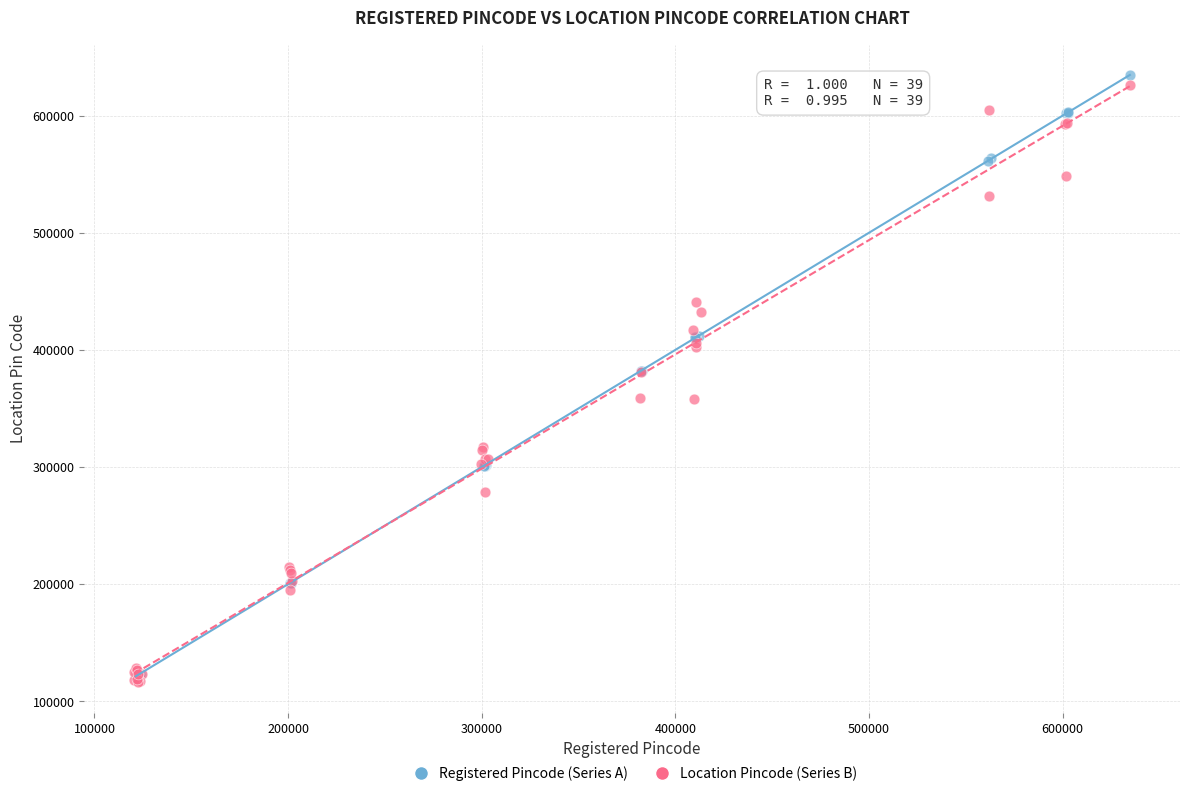

Which series has the largest Y range (max minus min)?

Registered Pincode (Series A)